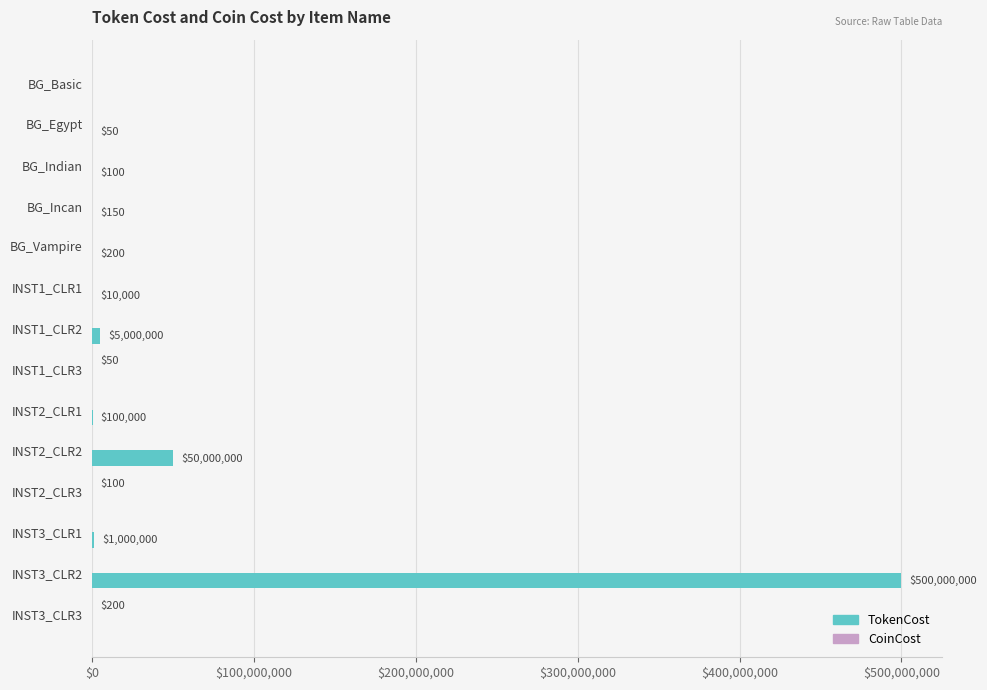

Which label corresponds to the largest value in the chart?

INST3_CLR2